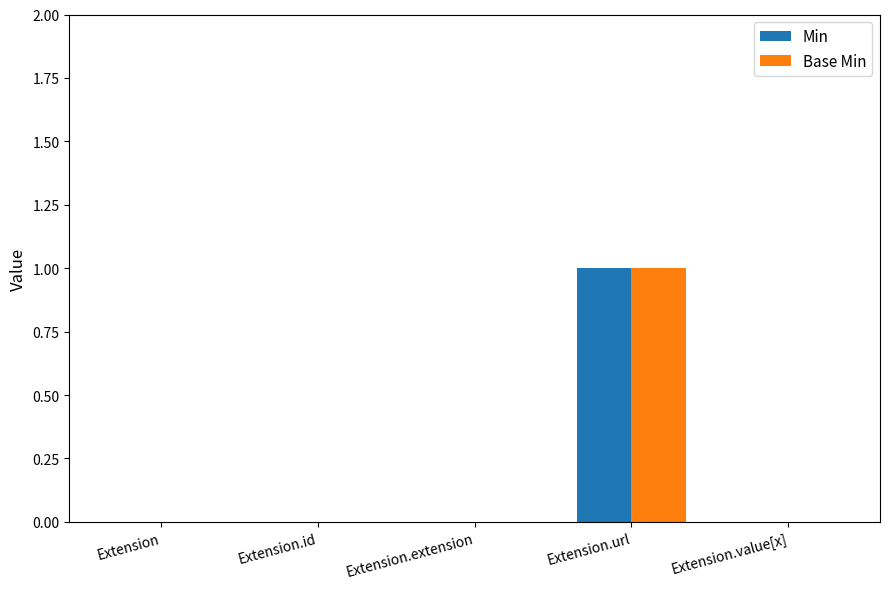

How many groups of bars are there?

5